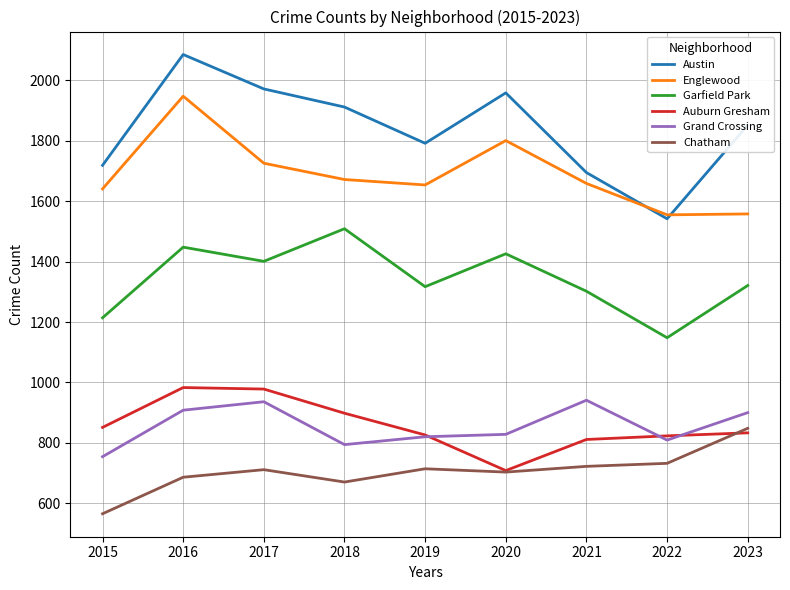

What is the maximum value shown in the chart?

2086